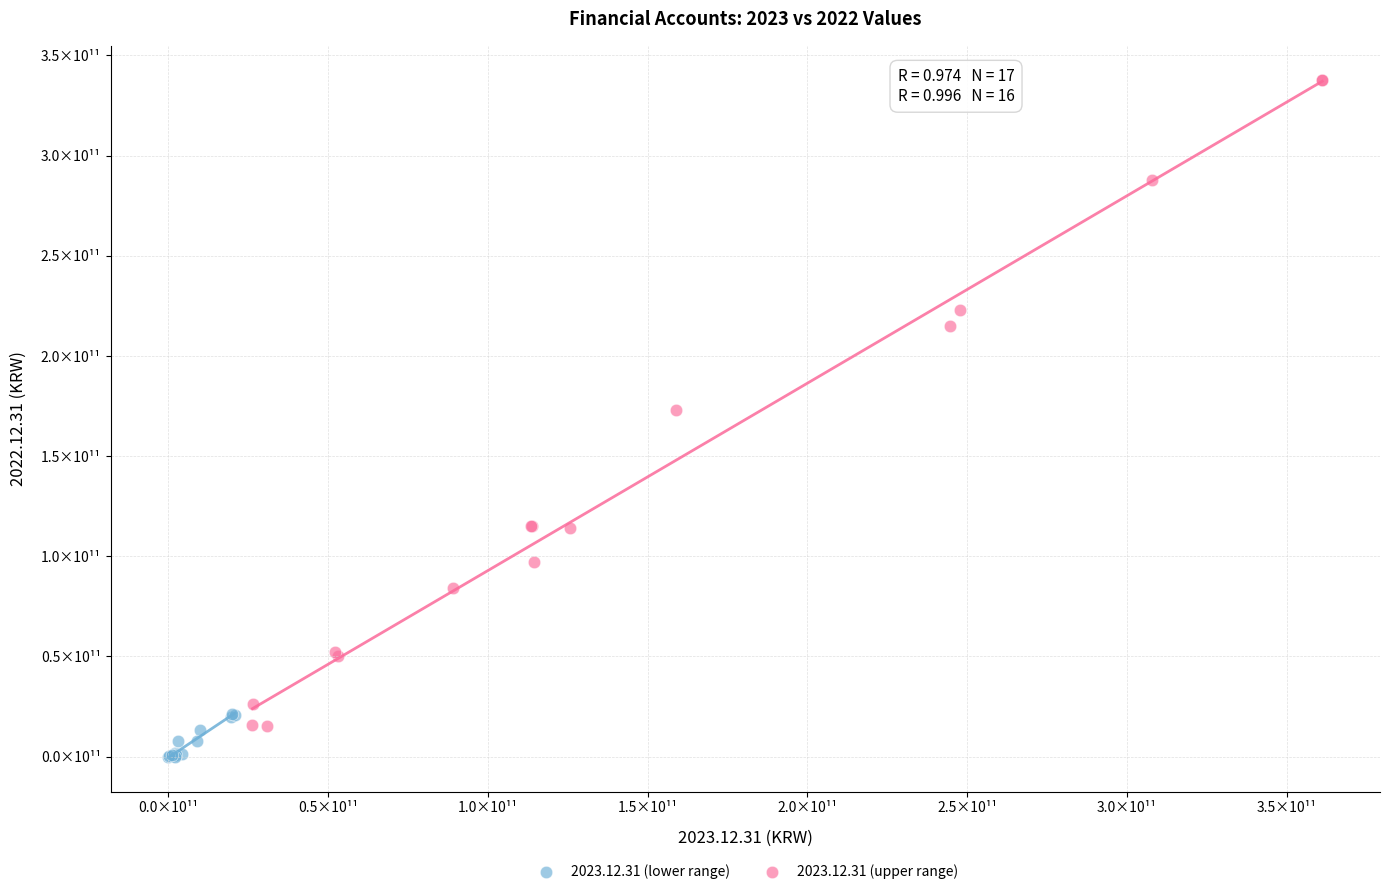

What are all the series names shown in the legend?

2023.12.31 (lower range), 2023.12.31 (upper range)